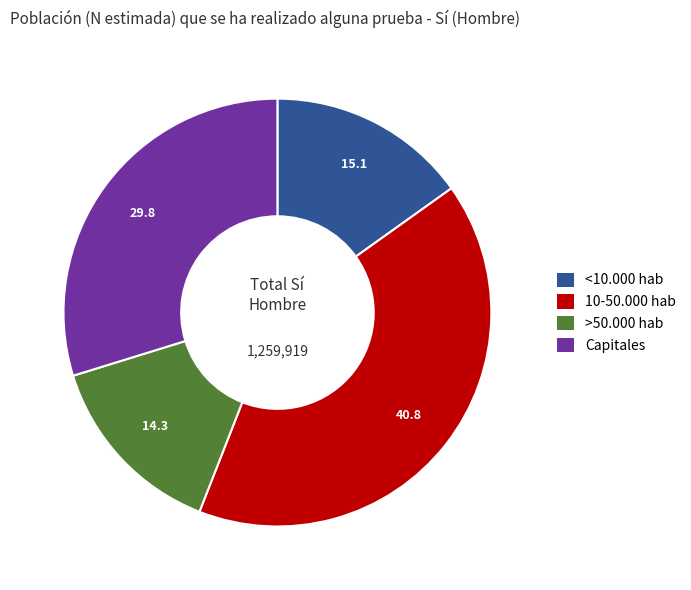

Which category has the biggest portion of the pie?

10-50.000 hab